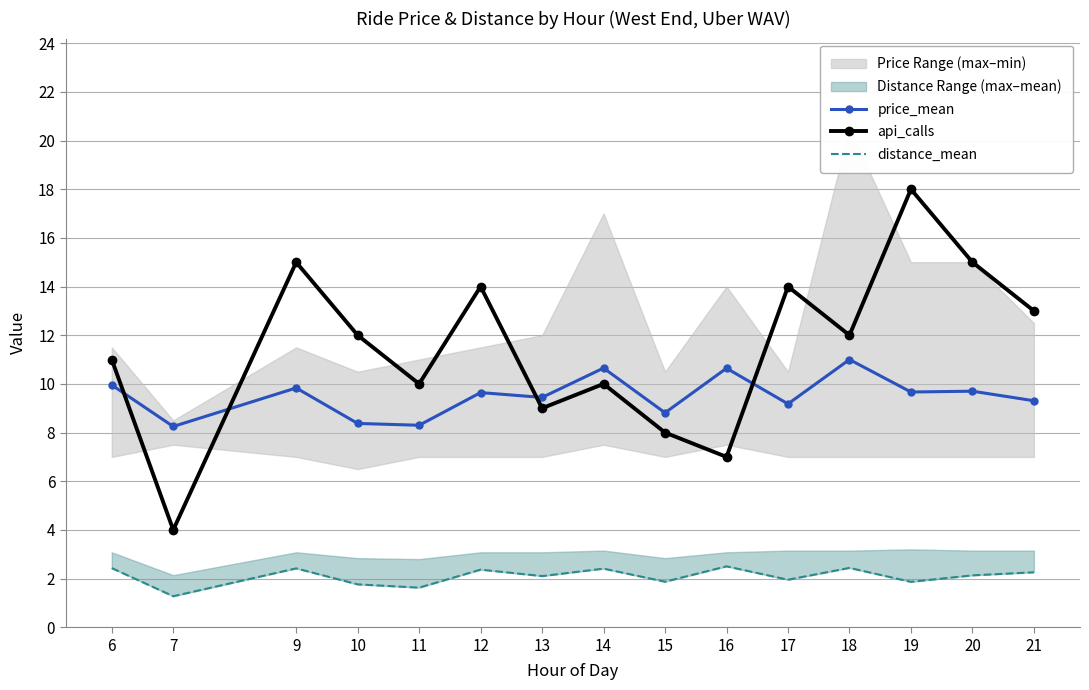

Does the chart have visible grid lines?

Yes